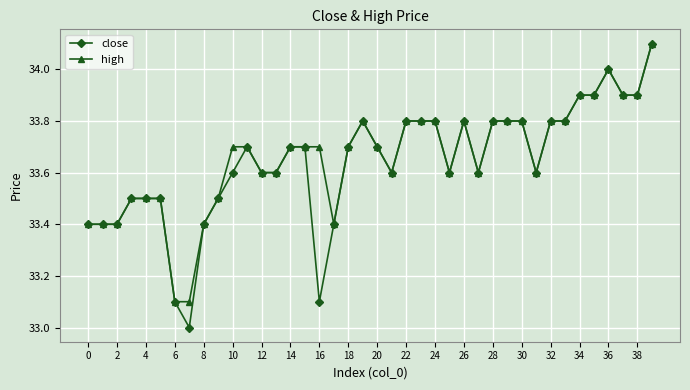

What is the value of the close point at the 25th from the left?

33.8